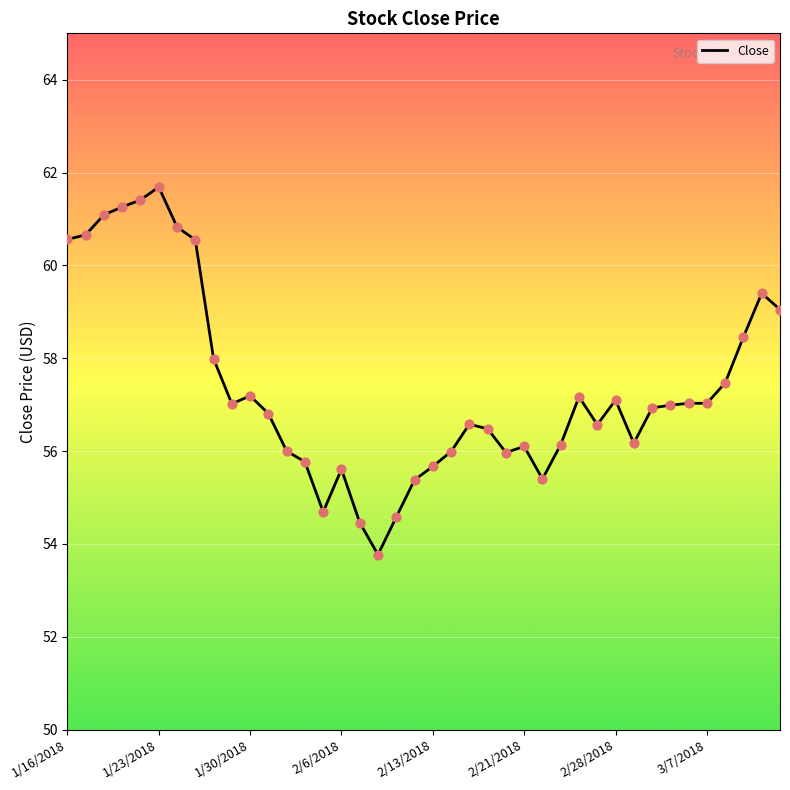

What is the greatest value displayed?

61.7